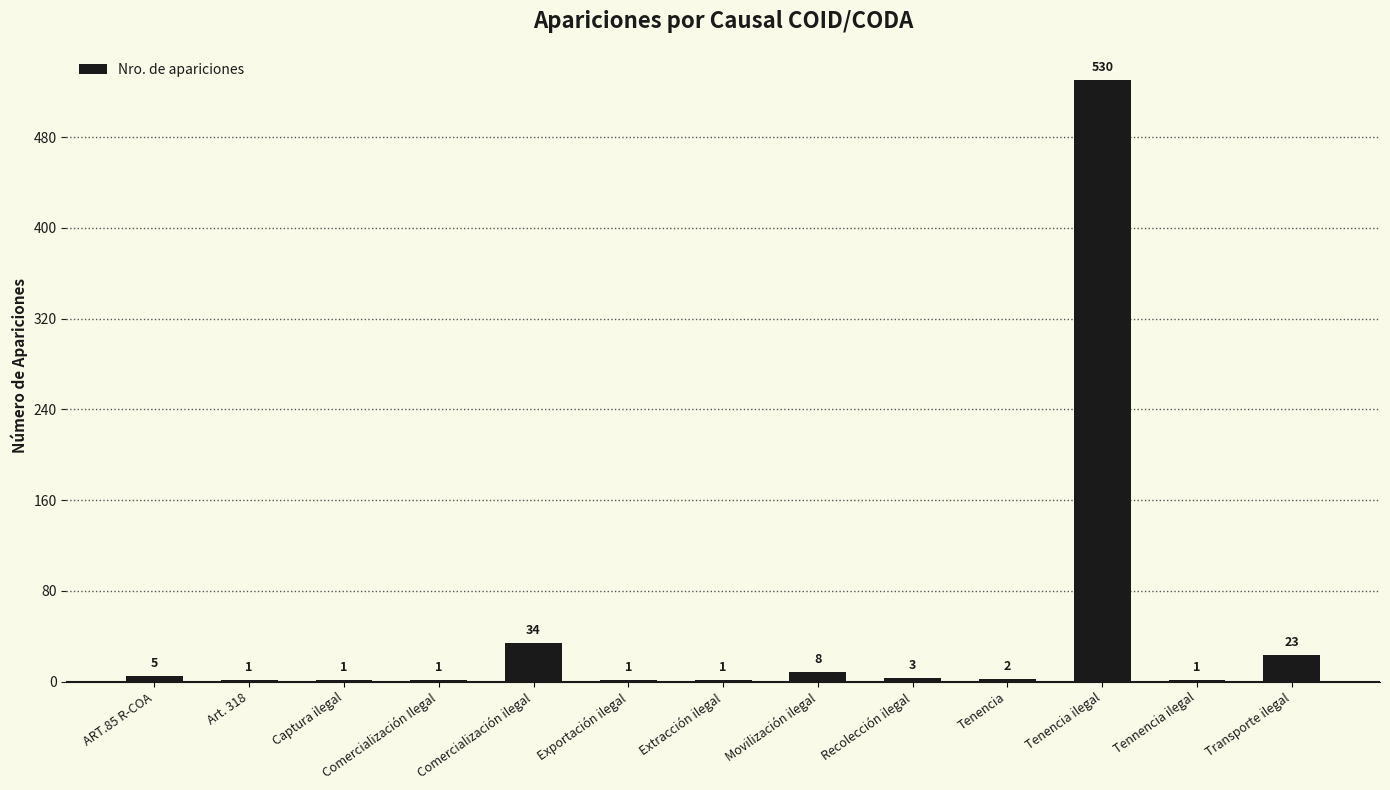

Reading left to right, what are all the values shown in this chart?

ART.85 R-COA=5	Art. 318=1	Captura ilegal=1	Comercialización Ilegal=1	Comercialización ilegal=34	Exportación ilegal=1	Extracción ilegal=1	Movilización ilegal=8	Recolección ilegal=3	Tenencia=2	Tenencia ilegal=530	Tennencia ilegal=1	Transporte ilegal=23